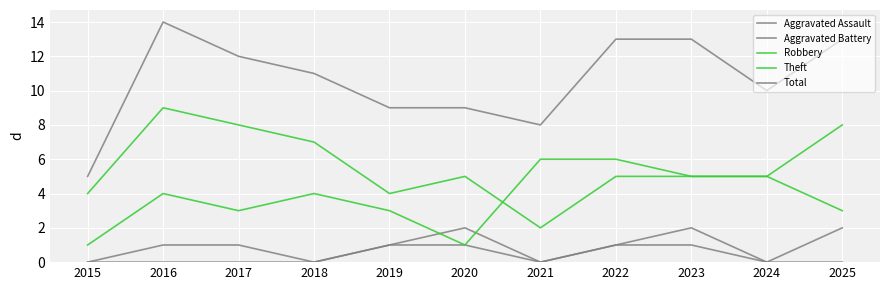

What is the value of the Robbery point at the 2nd from the left?

4